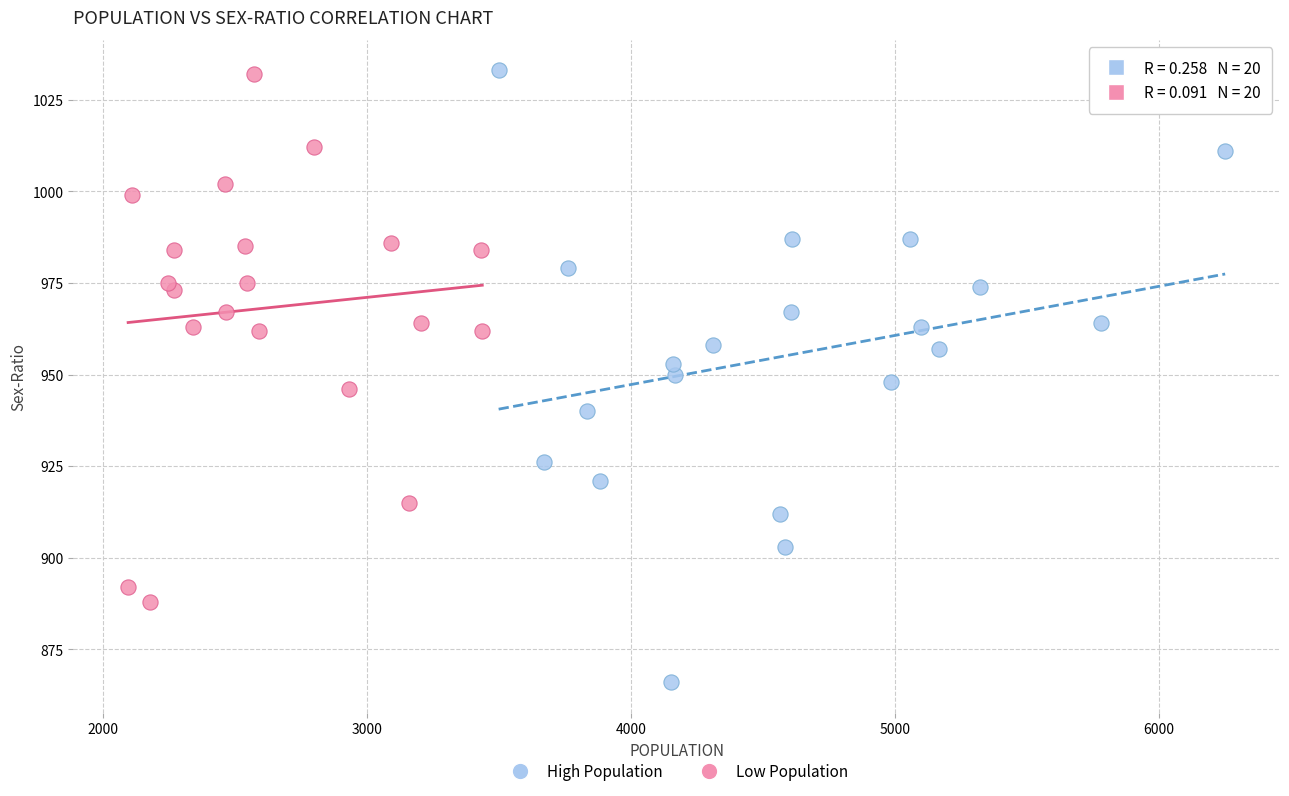

Which series contains the lowest Y value?

High Population